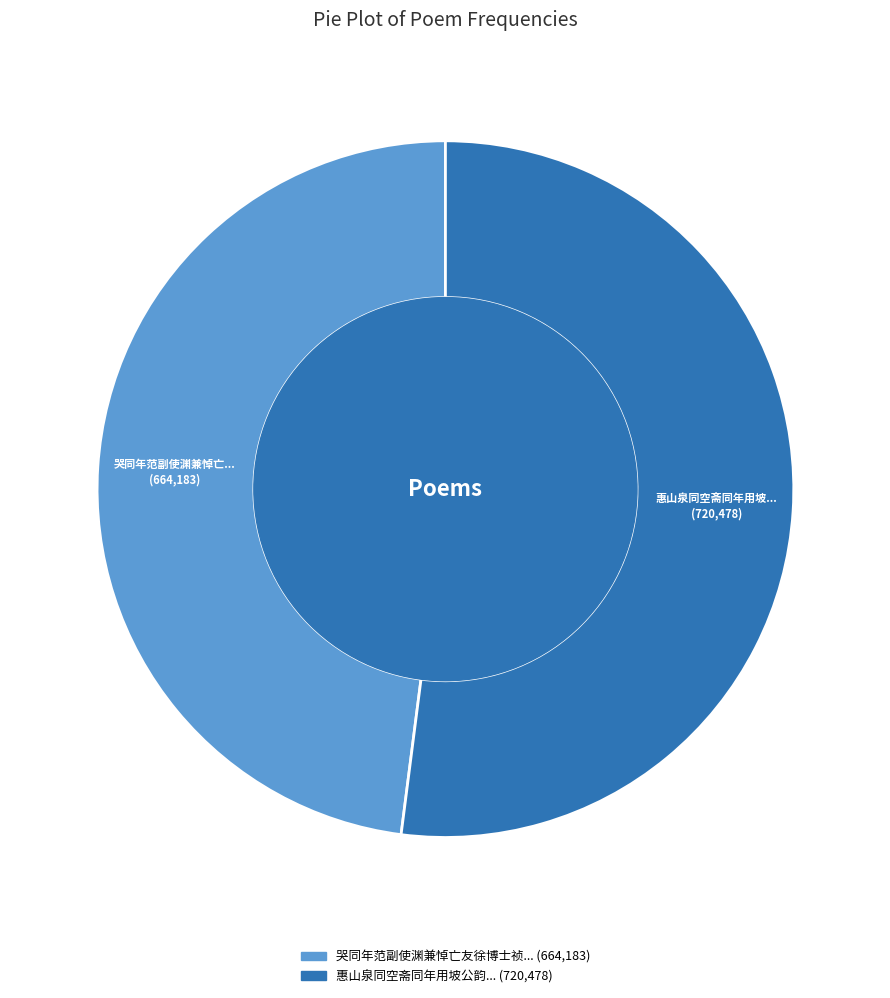

Is there any slice that represents more than half of the pie?

Yes